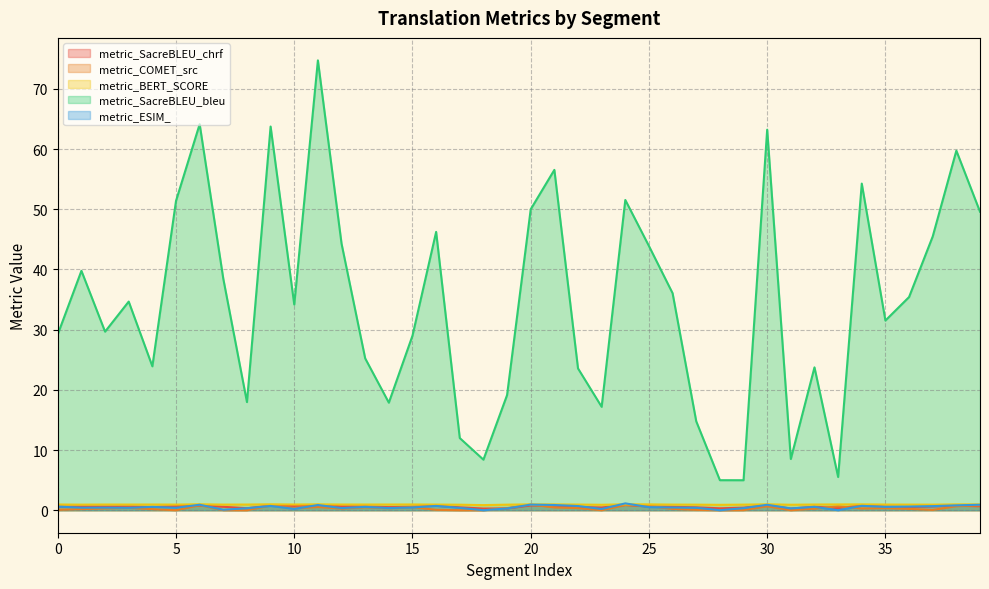

At which category does the chart reach its minimum across all series?

18